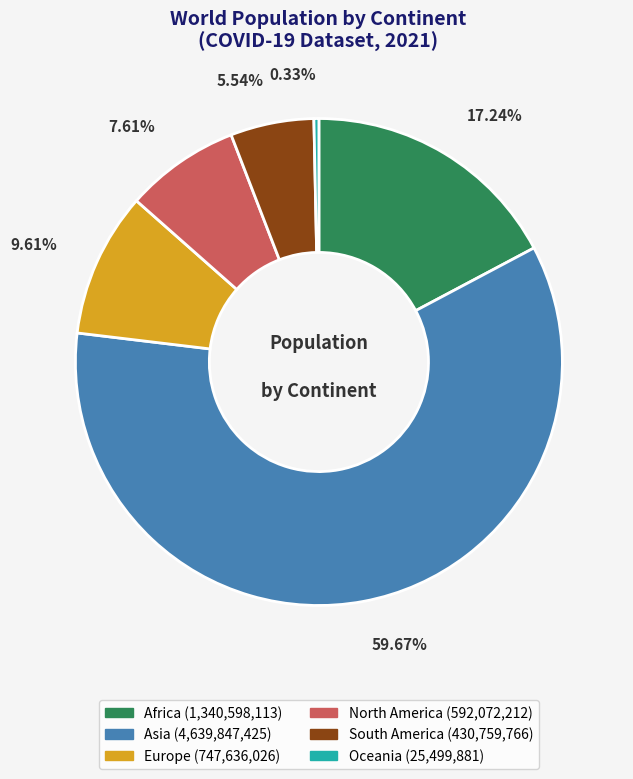

To the nearest percent, what is the average slice percentage?

17%